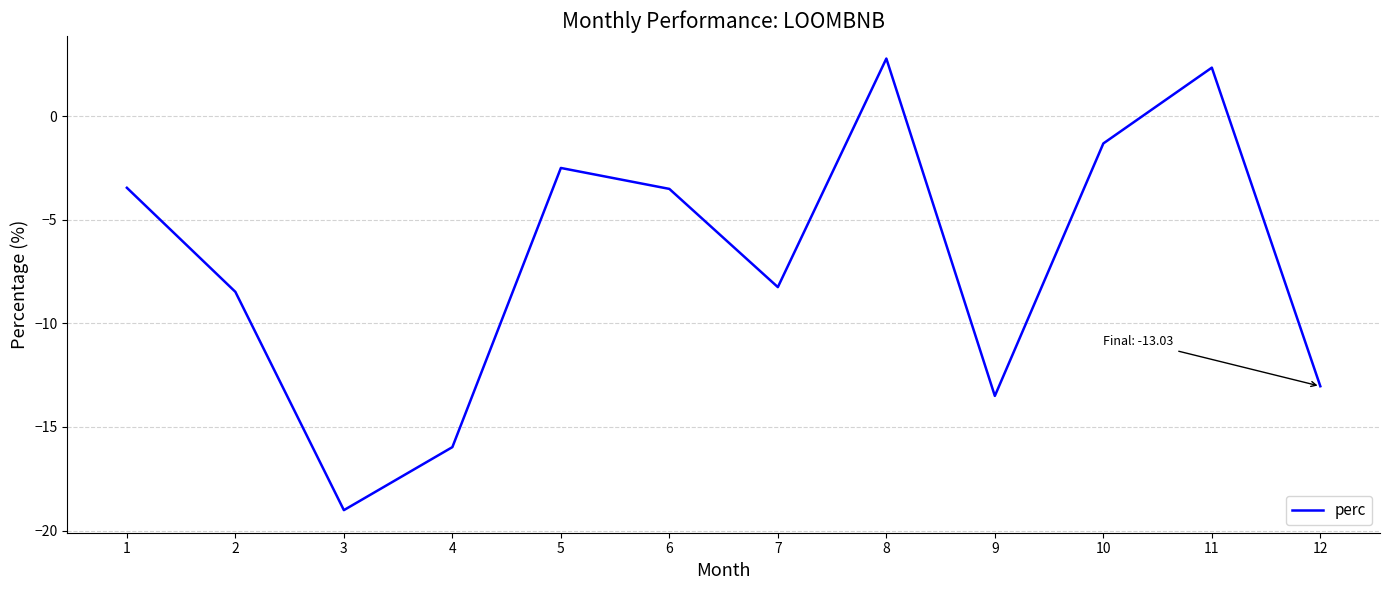

How many negative values are there?

10